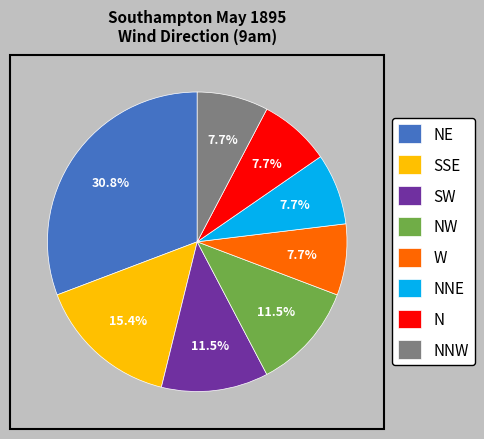

To the nearest percent, what percentage of the pie is N?

8%